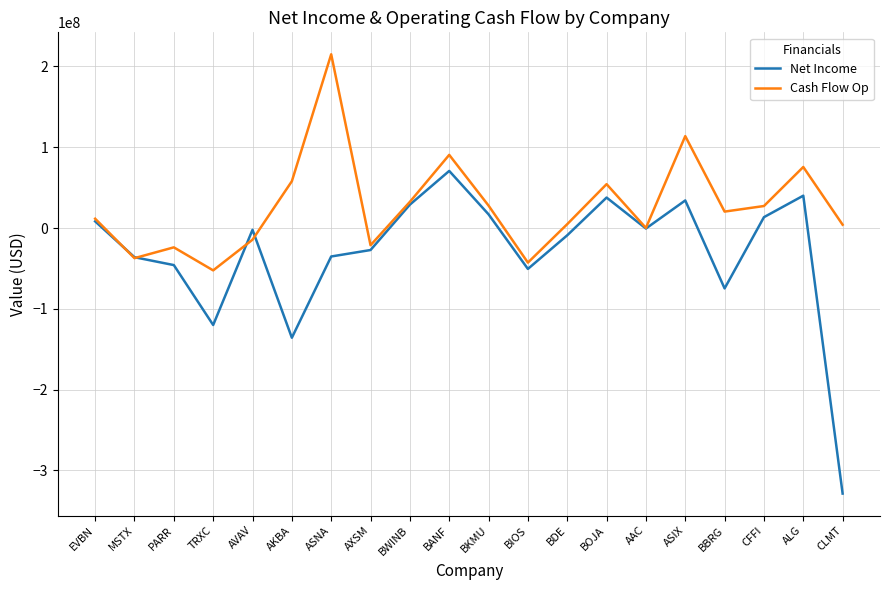

How many lines are shown in the chart?

2